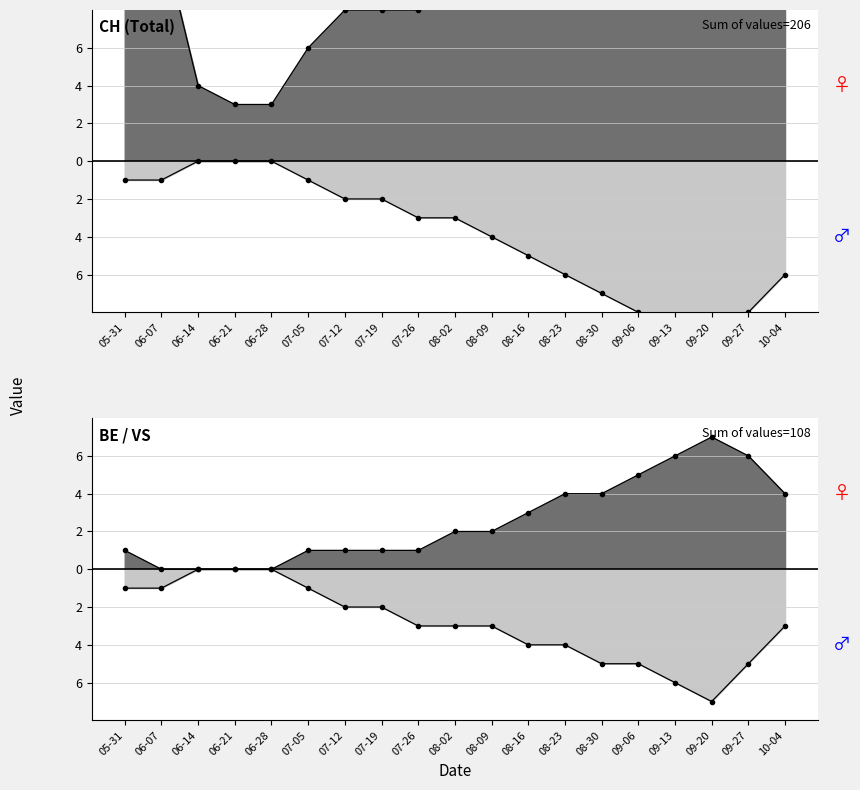

How many lines are shown in the chart?

4